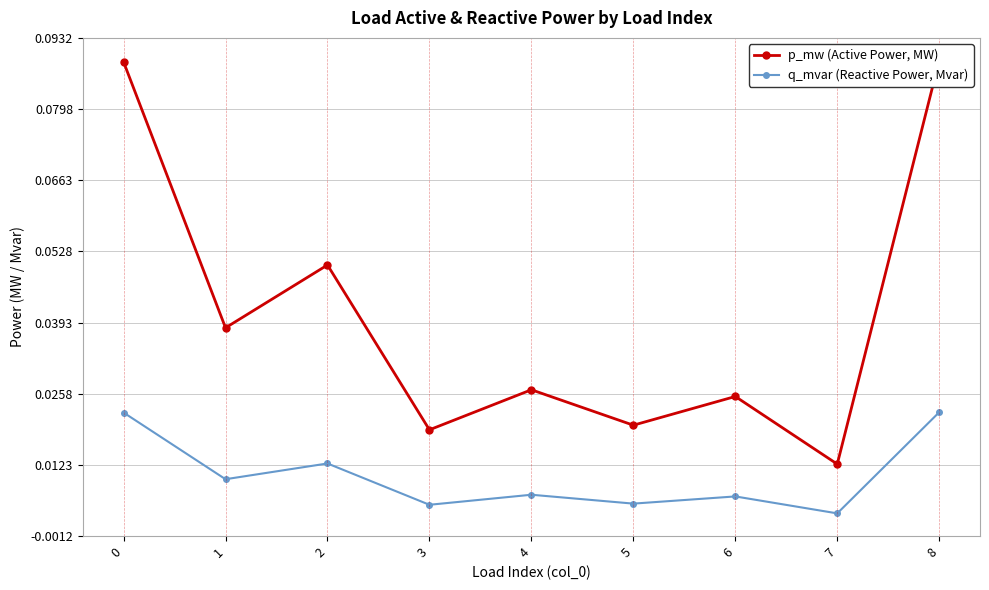

Rank the series at 1 from highest to lowest value.

p_mw (Active Power, MW), q_mvar (Reactive Power, Mvar)